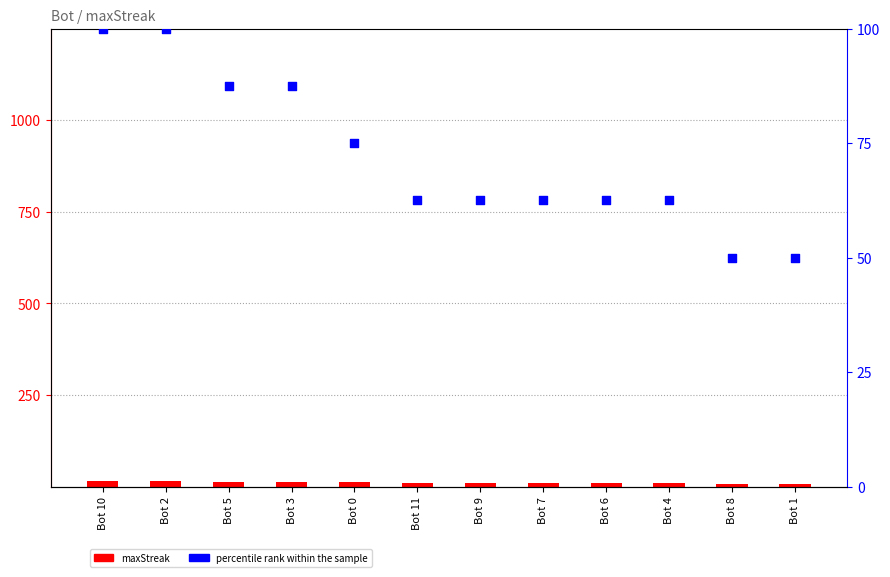

What is the total value across all series at Bot 4?

72.5